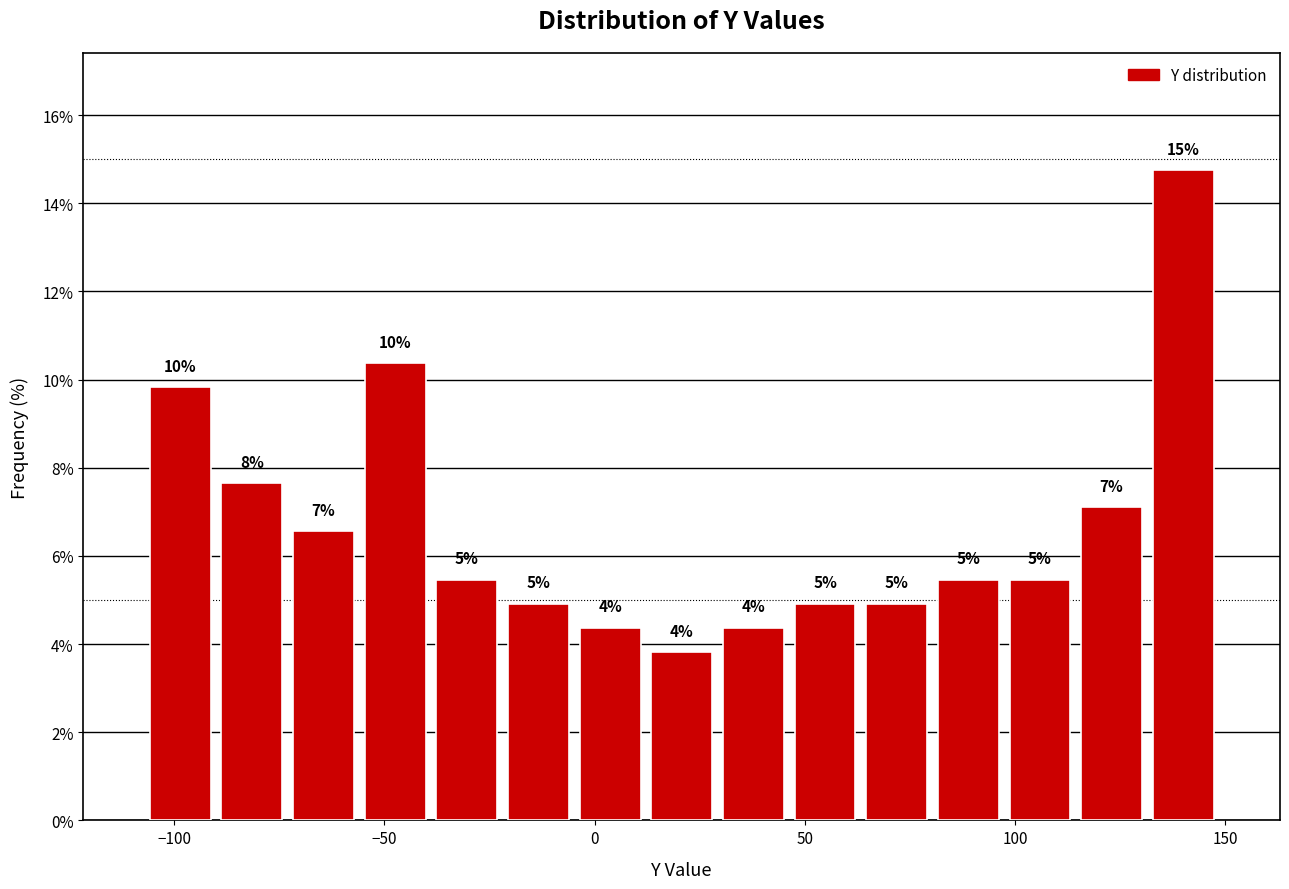

Read against the x-axis, roughly where is the centre of the tallest bar?

140